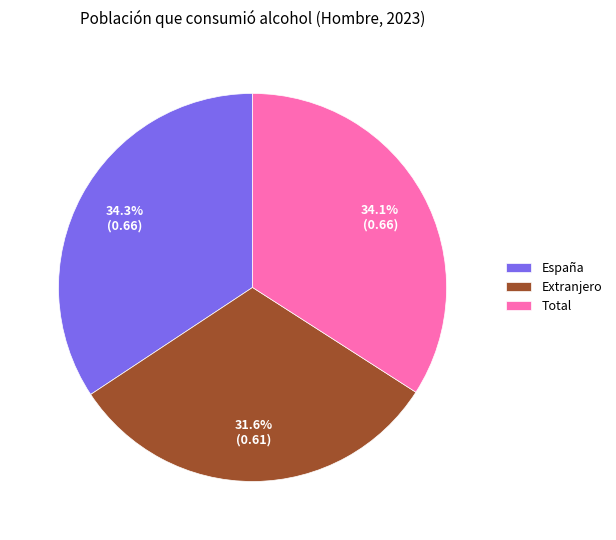

Does Total account for over 50% of the chart?

No